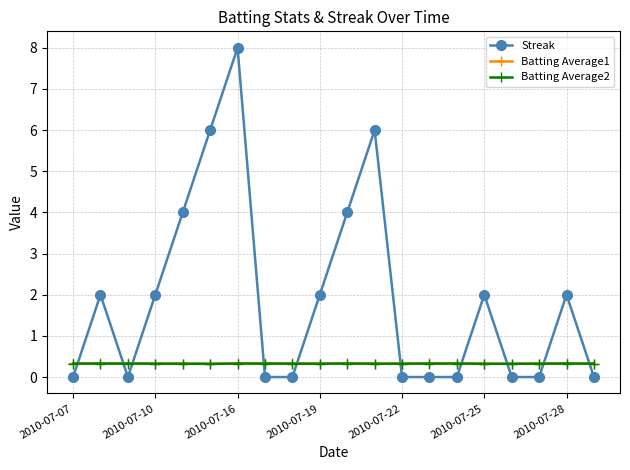

What is the value of the Batting Average2 point at the 8th from the left?

0.3